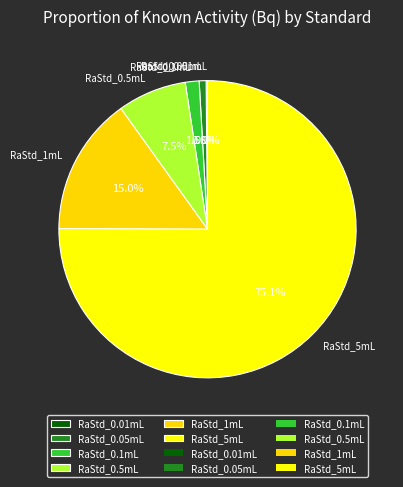

What is the majority slice?

RaStd_5mL